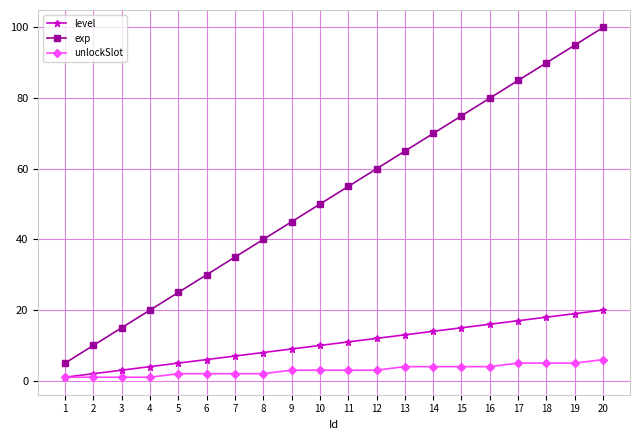

At how many categories does at least one series exceed 89?

3